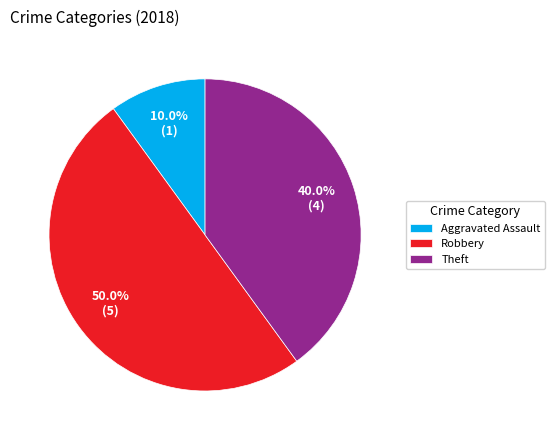

What percentage is the Robbery slice, to the nearest percent?

50%